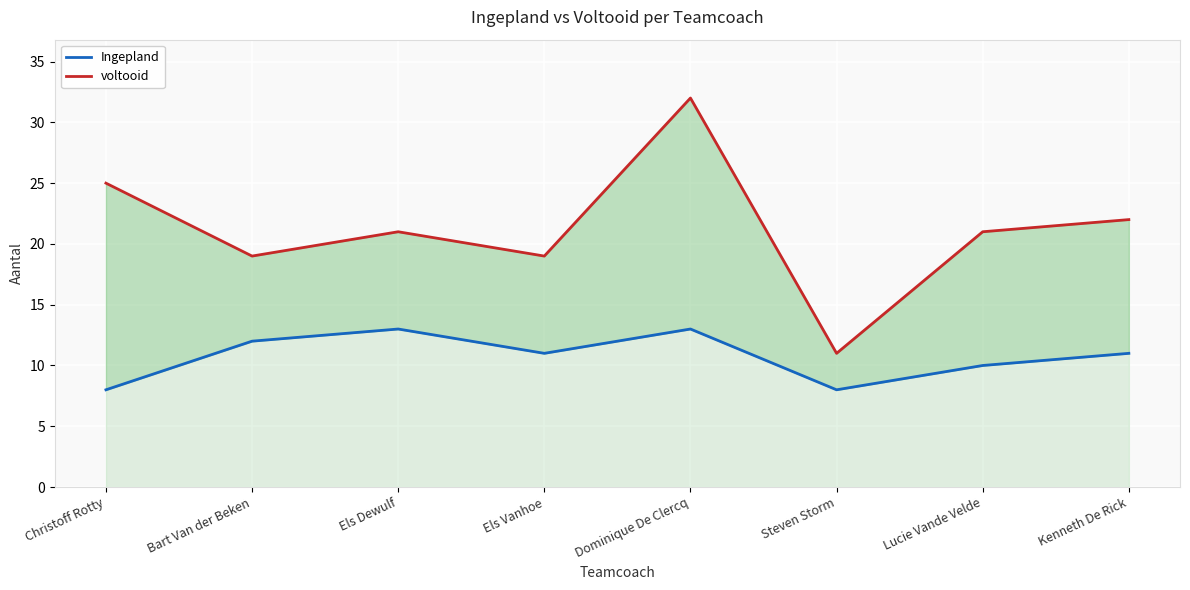

Rank the series by their maximum value, from highest to lowest.

voltooid, Ingepland